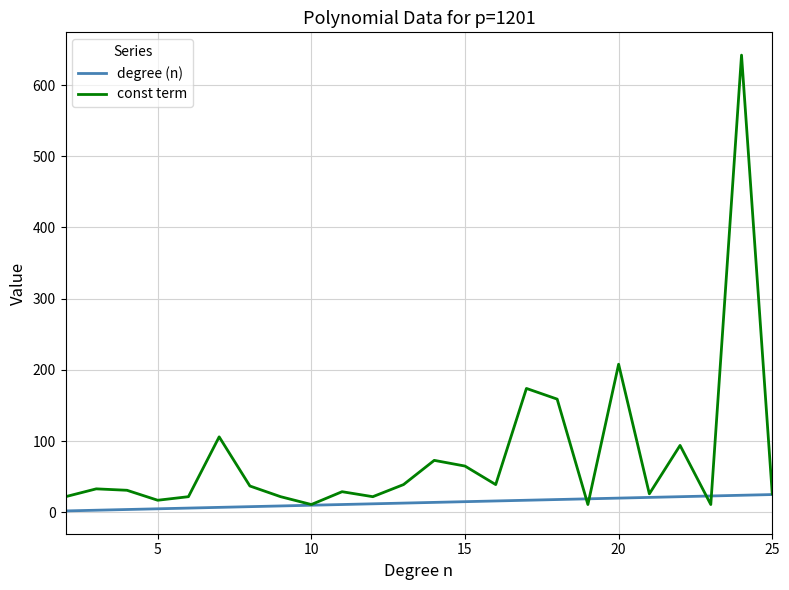

What is the difference between the maximum and second lowest values in the const term series?

631